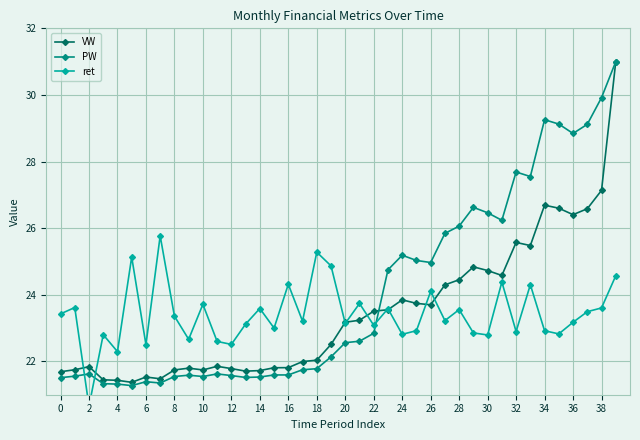

True or false: VW has a value of 21.8 at 16.

True